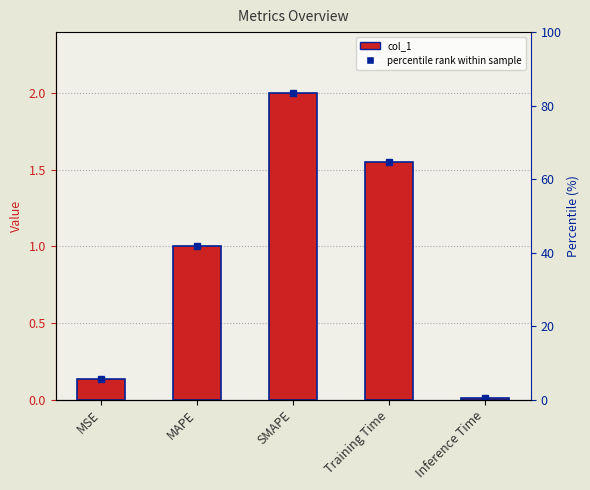

Which category has the highest value across all series?

SMAPE